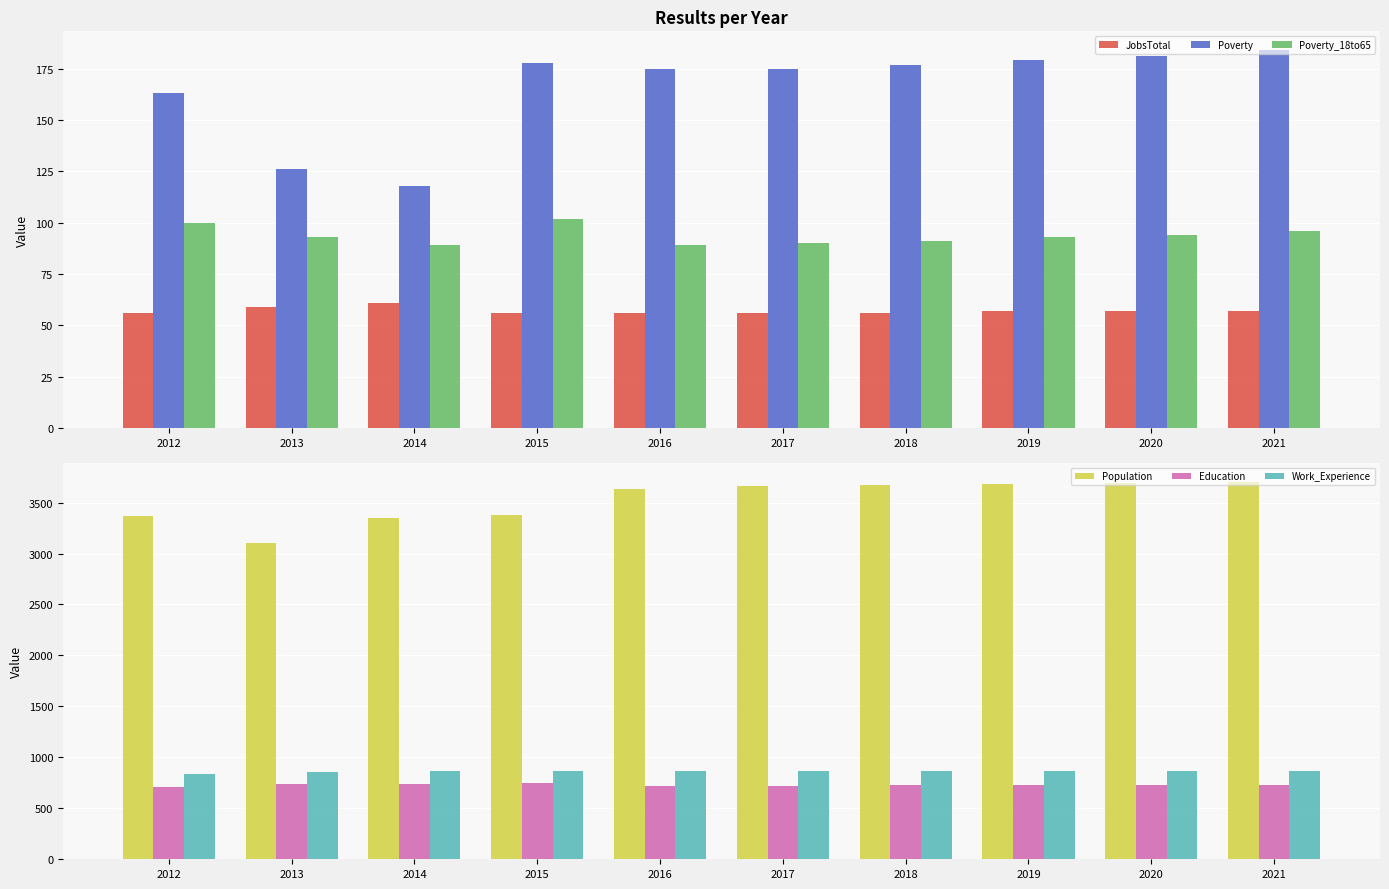

How many values in the Poverty series are below 177?

5